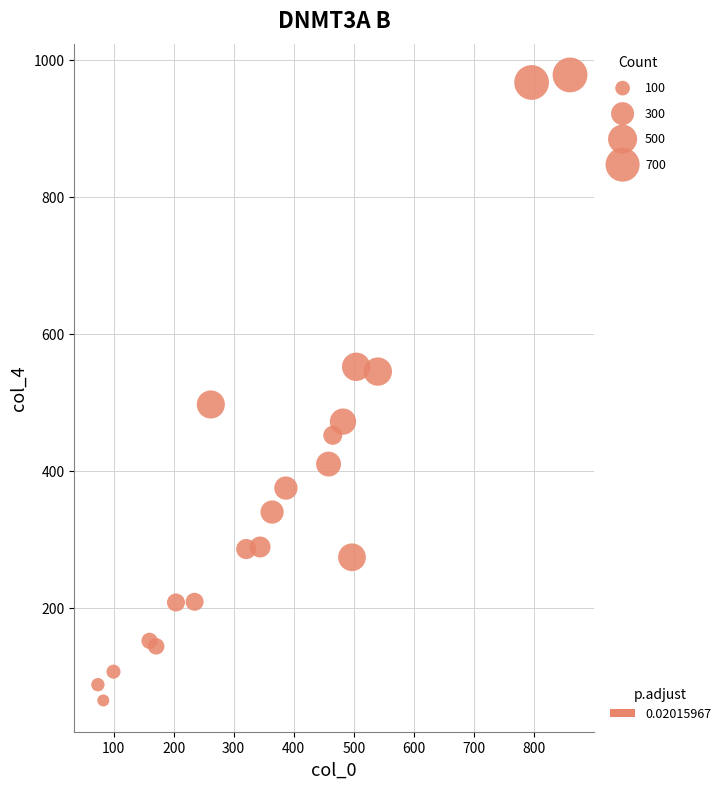

What is the range of Y values (max minus min)?

913